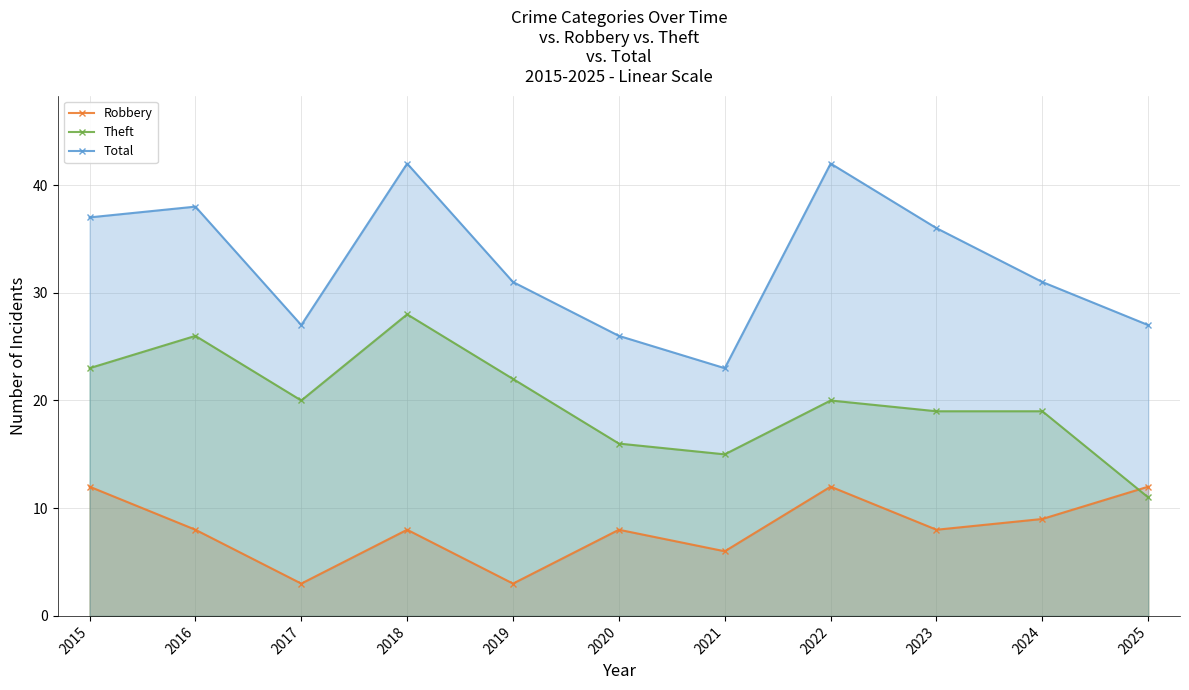

Which series ends up on top after the final intersection of Theft and Robbery?

Robbery